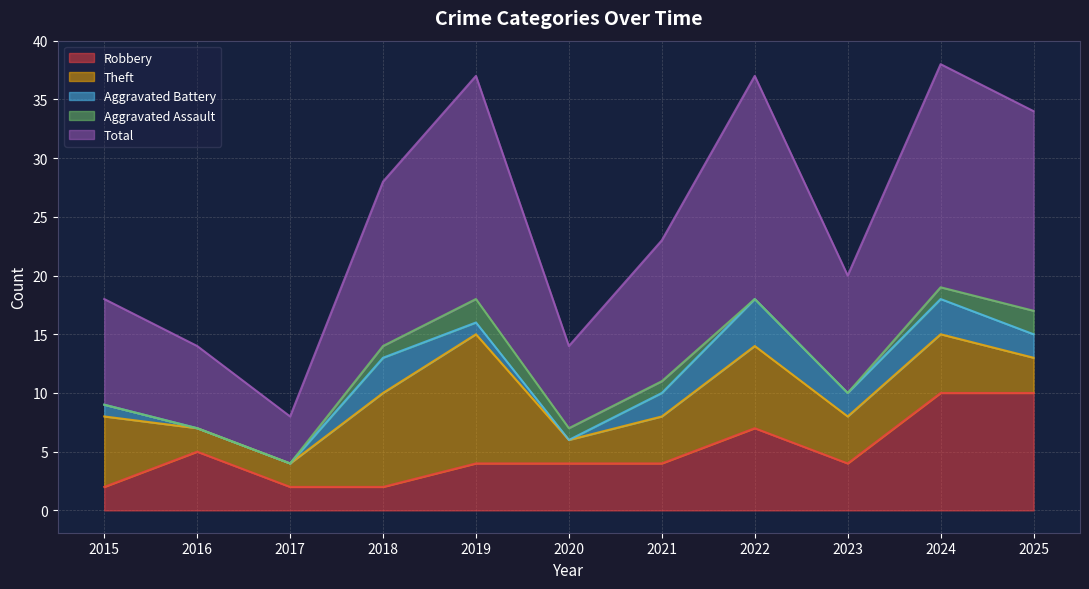

What is the highest value of the Aggravated Assault series?

2